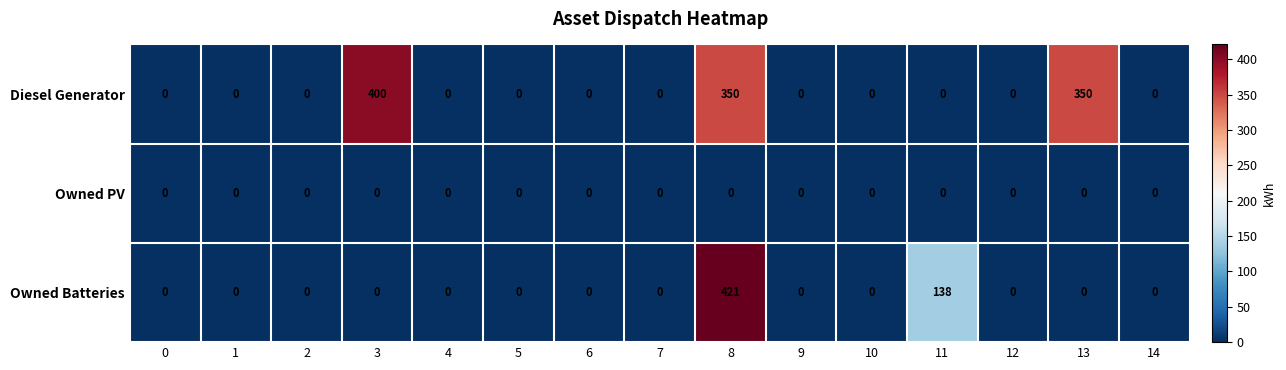

Is it true that Owned Batteries equals 237 at 3?

False